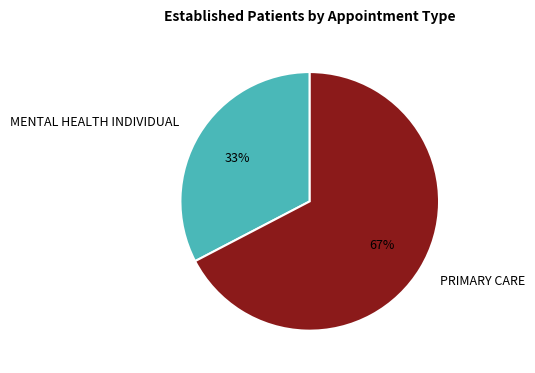

Combined, do MENTAL HEALTH INDIVIDUAL and PRIMARY CARE account for over 50%?

Yes